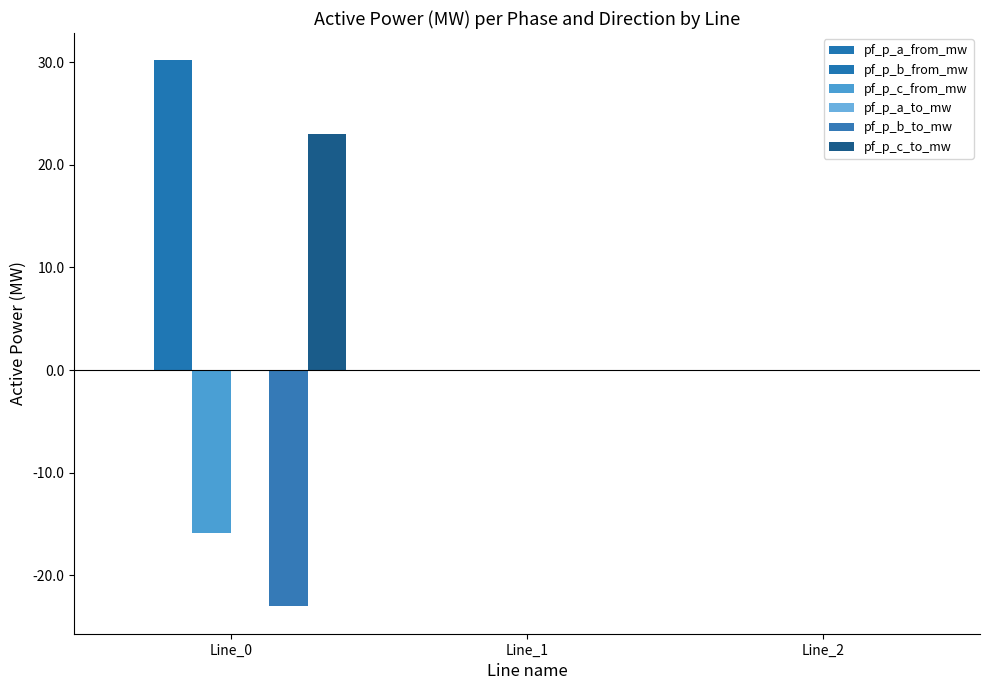

Reading left to right, transcribe all the data shown in this chart.

pf_p_a_from_mw: Line_0=-0.0	Line_1=-0.0	Line_2=-0.0
pf_p_b_from_mw: Line_0=30.2	Line_1=0.0	Line_2=-0.0
pf_p_c_from_mw: Line_0=-15.9	Line_1=0.0	Line_2=0.0
pf_p_a_to_mw: Line_0=0.0	Line_1=-0.0	Line_2=-0.0
pf_p_b_to_mw: Line_0=-23.0	Line_1=0.0	Line_2=0.0
pf_p_c_to_mw: Line_0=23.0	Line_1=-0.0	Line_2=-0.0